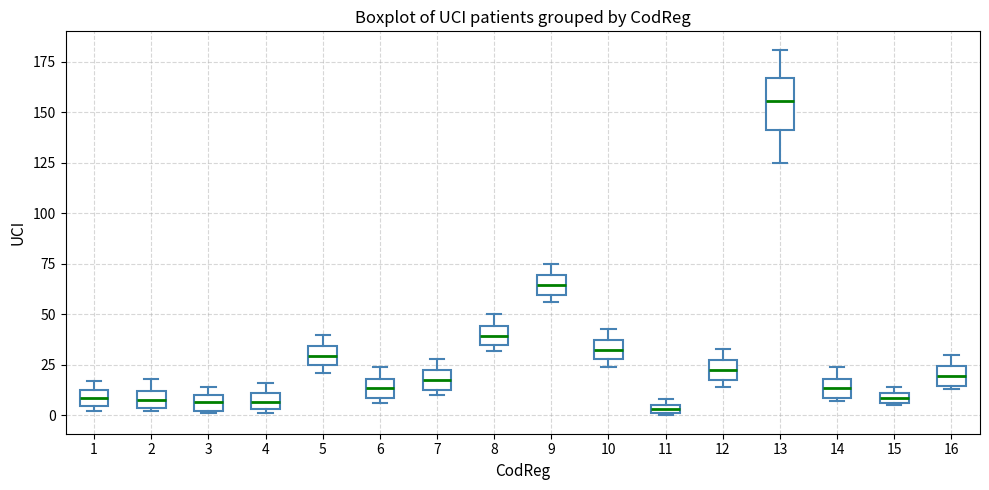

Which box's median line is the highest?

13